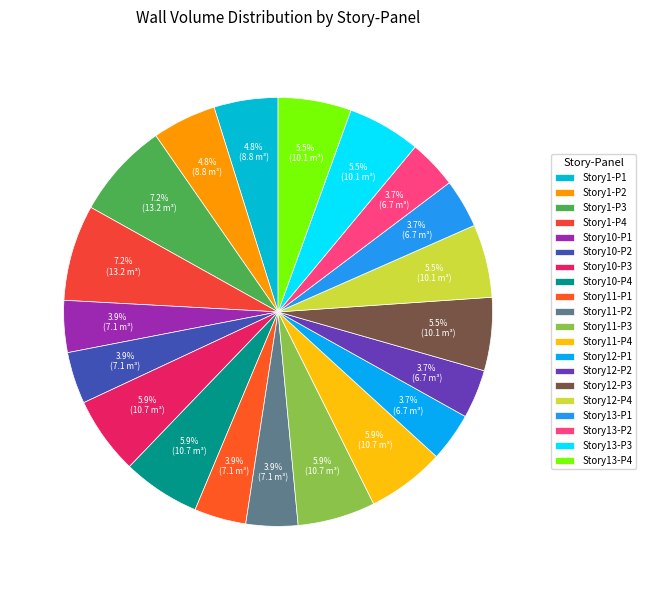

Is it true that Story11-P2 is 4% of the pie?

True